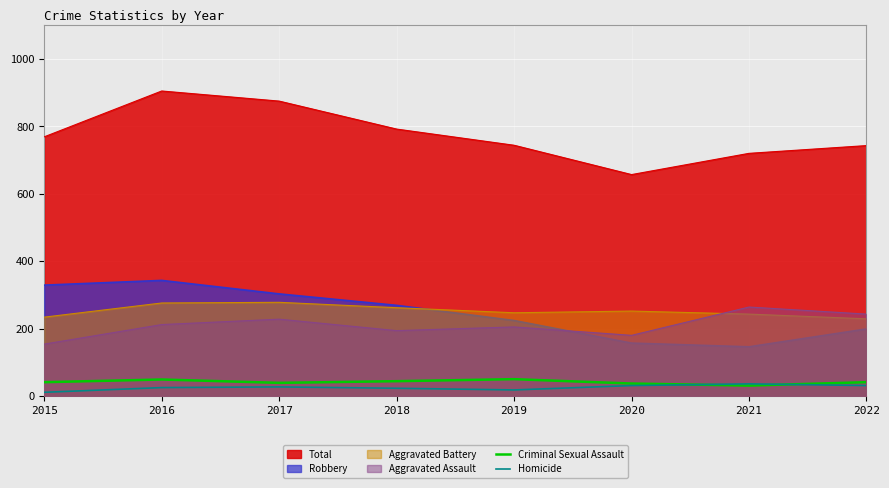

Which series has the largest range (max minus min)?

Total